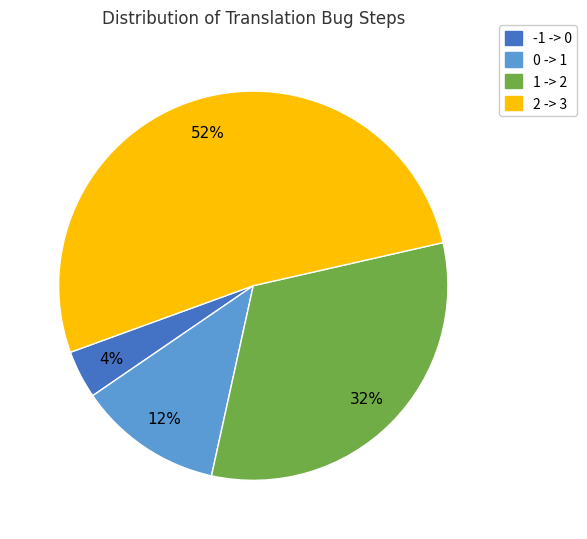

To the nearest percent, what is the difference between the largest and smallest slice percentages?

48%